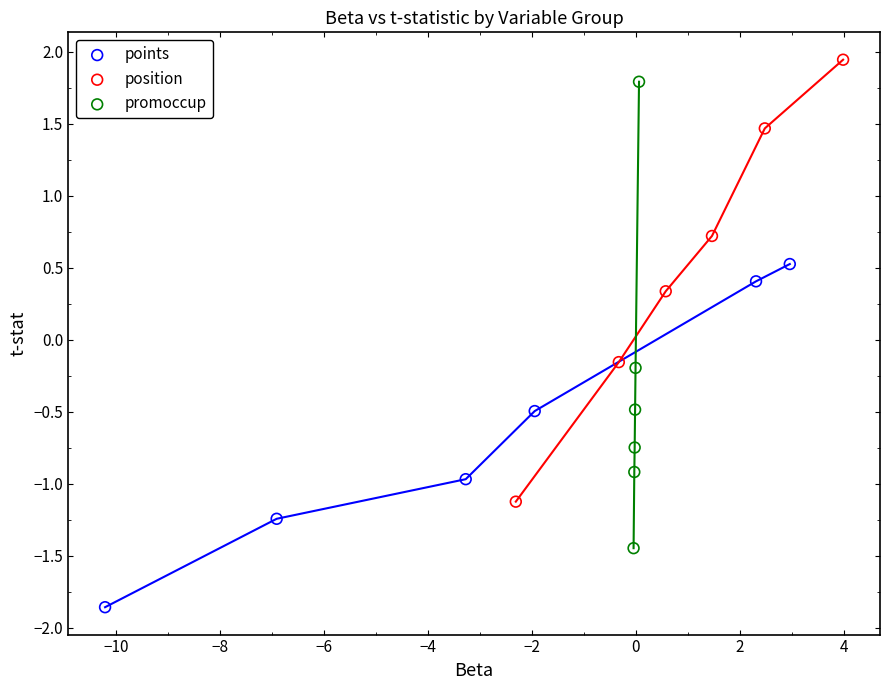

What are all the series names shown in the legend?

points, position, promoccup